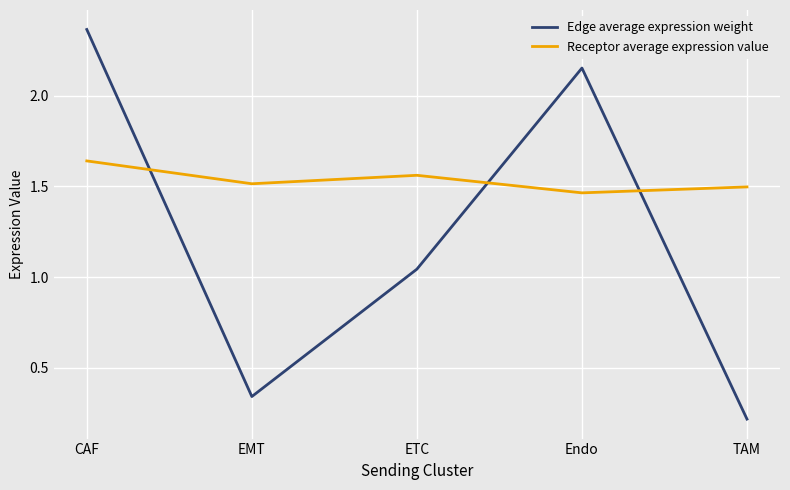

What is the sum of the Receptor average expression value values at TAM and ETC?

3.1